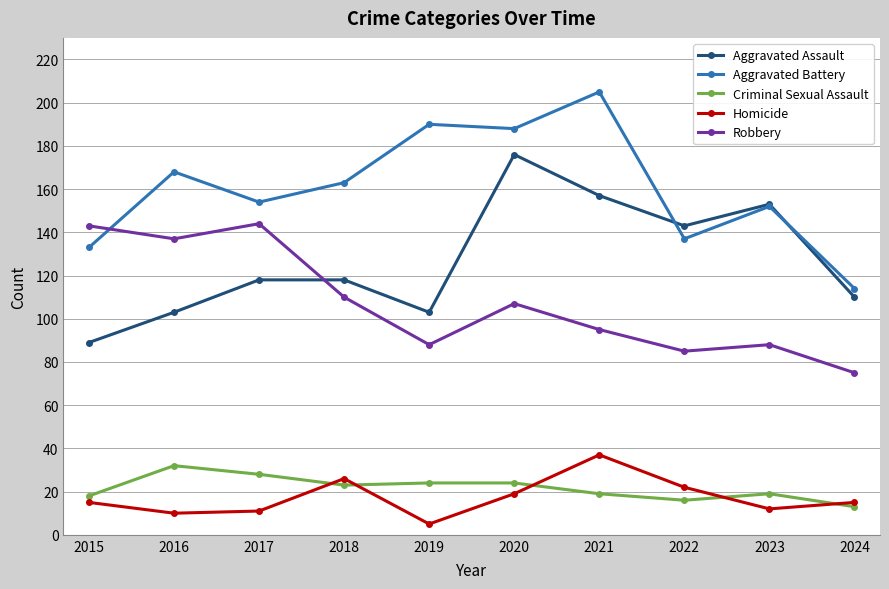

What is the difference between the Homicide values at 2017 and 2016?

1